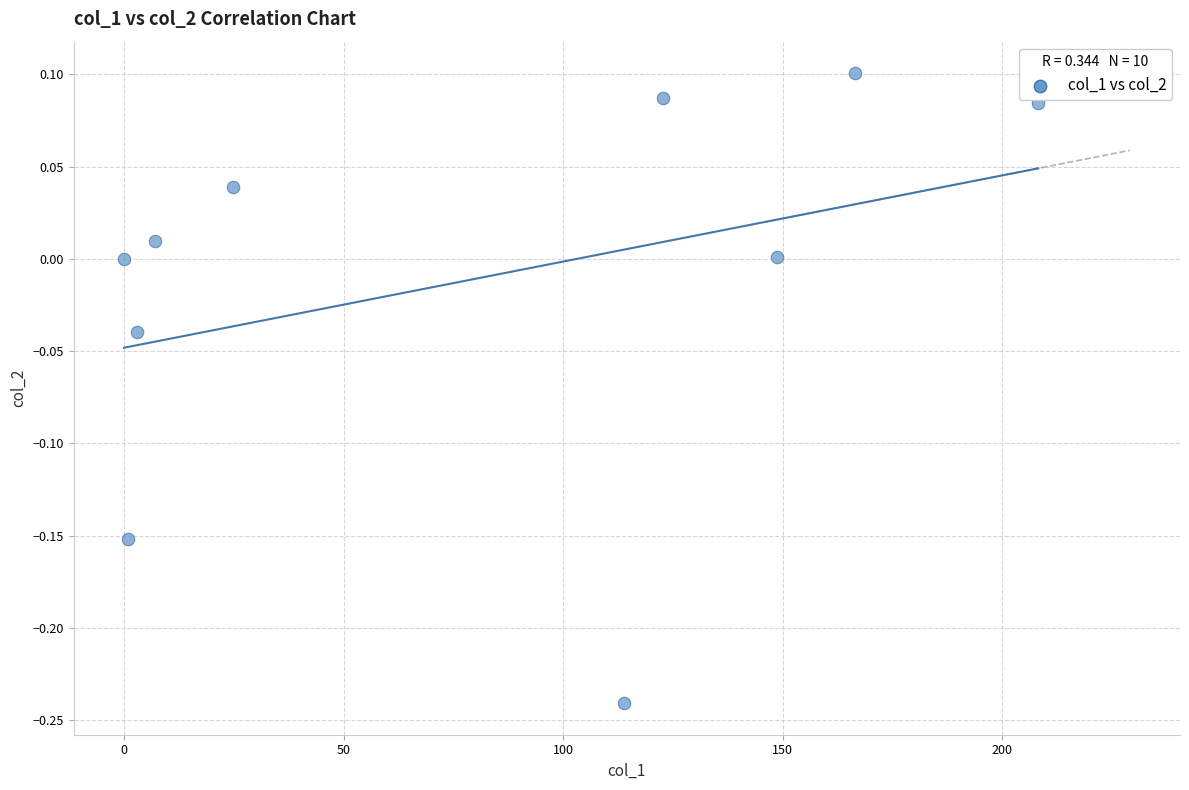

What is the range of Y values (max minus min)?

0.3